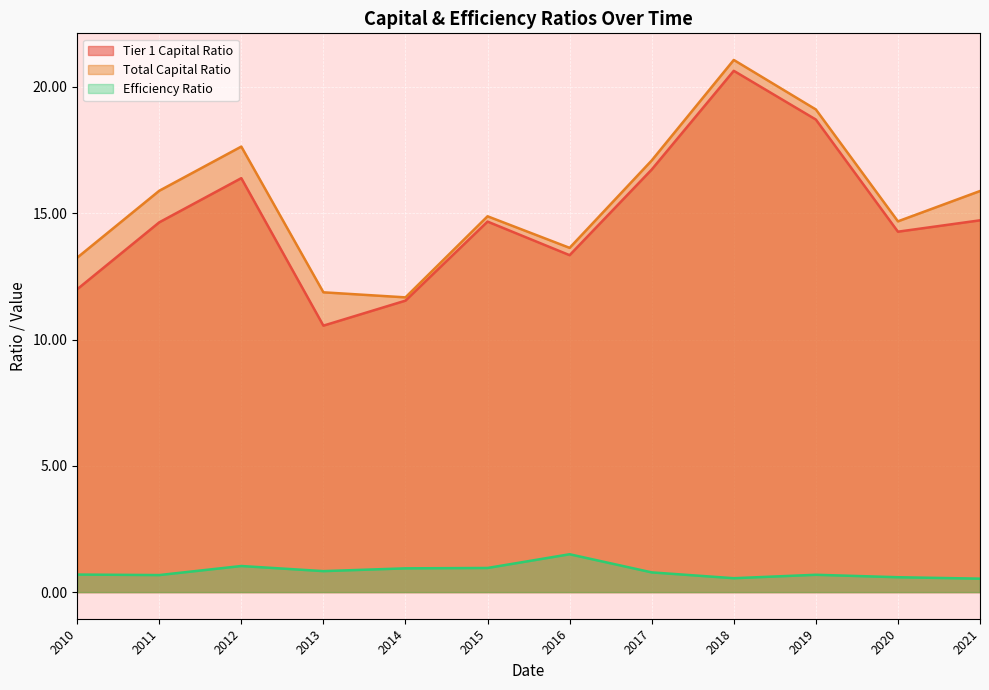

What is the difference between the maximum and minimum values in the Tier 1 Capital Ratio series?

10.1